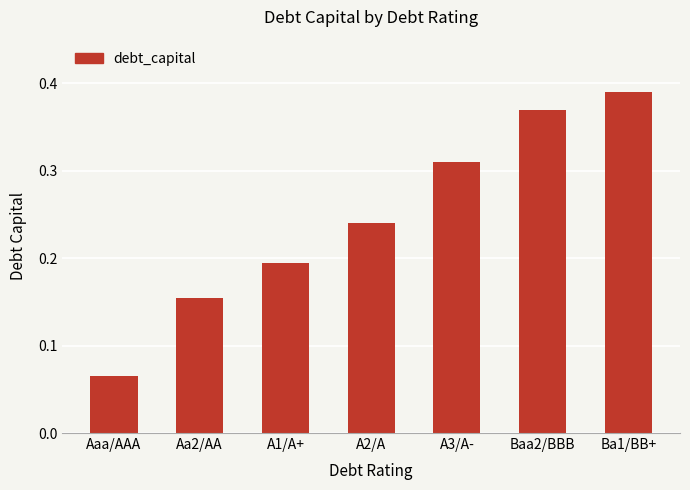

Where is the data nearest to the value 0?

Aaa/AAA